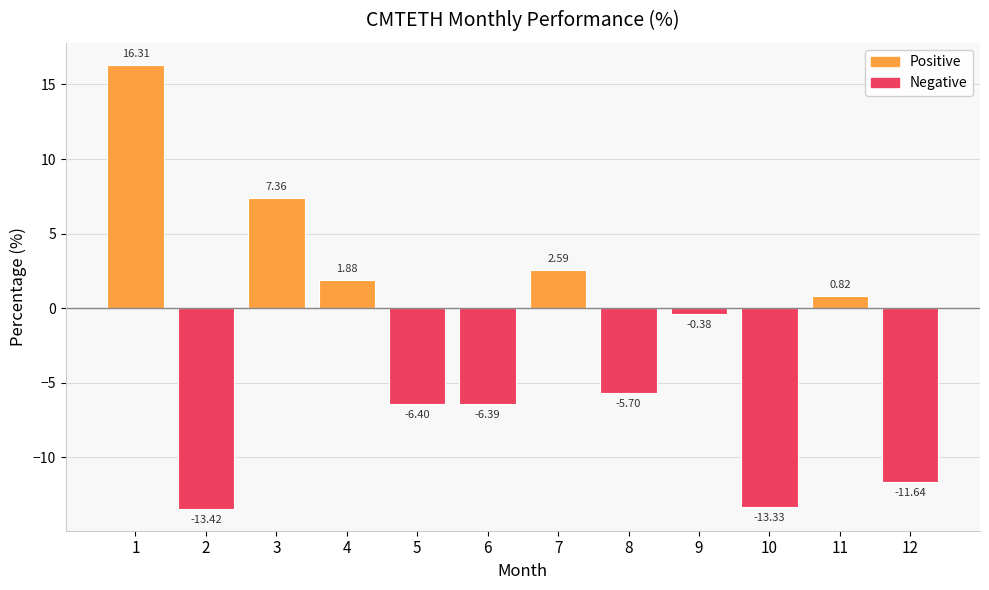

What is the difference between the values at 7 and 1?

13.7